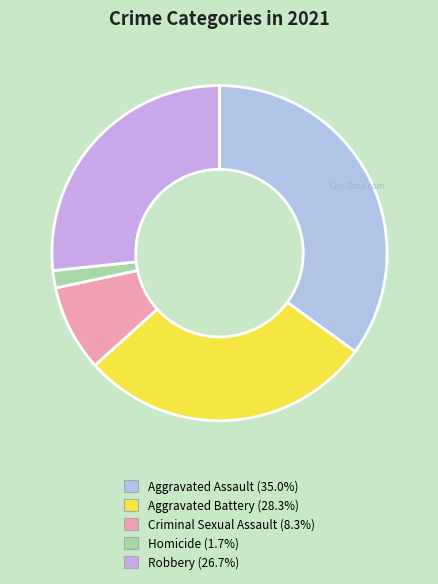

Which has a higher value, Robbery or Aggravated Assault?

Aggravated Assault